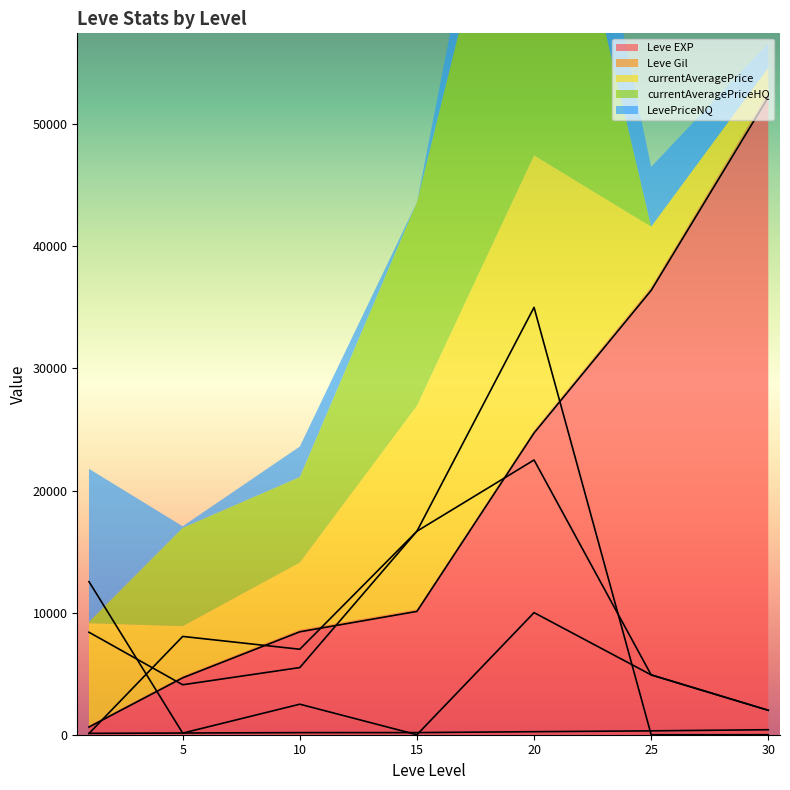

True or false: Leve EXP and LevePriceNQ cross at least once.

True